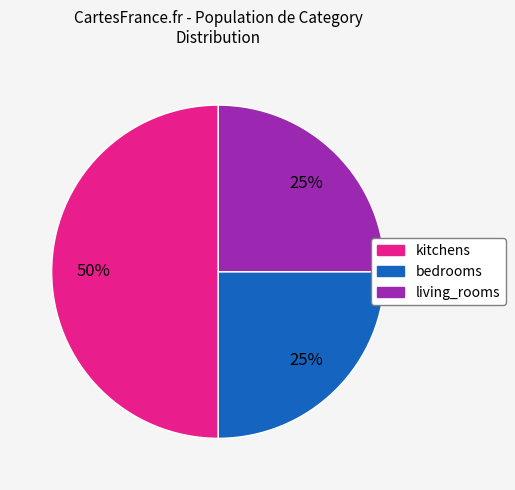

What percentage is the living_rooms slice, to the nearest percent?

25%